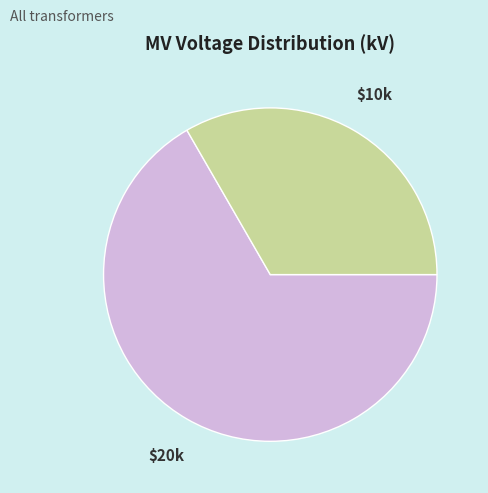

Is there a majority slice in this chart?

Yes